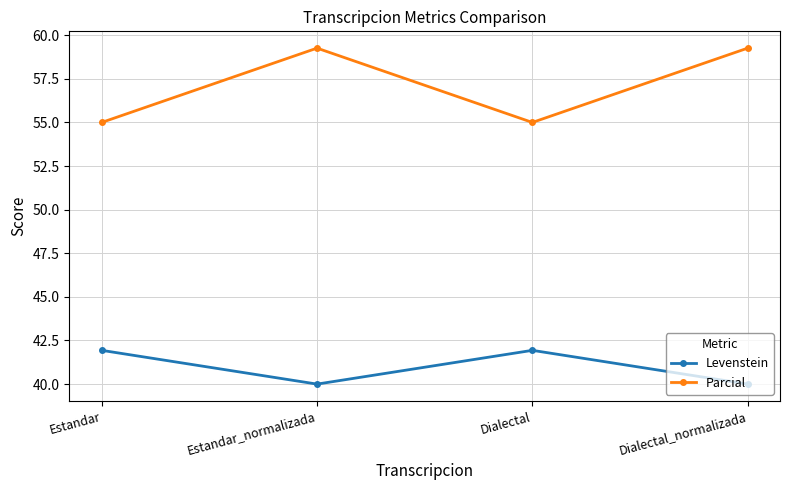

What are all the series names shown in the legend?

Levenstein, Parcial